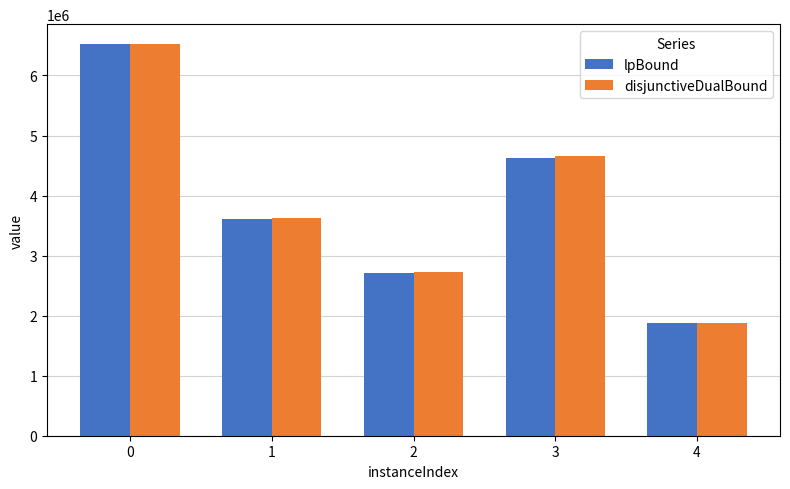

What is the total value across all series at 0?

13047967.8